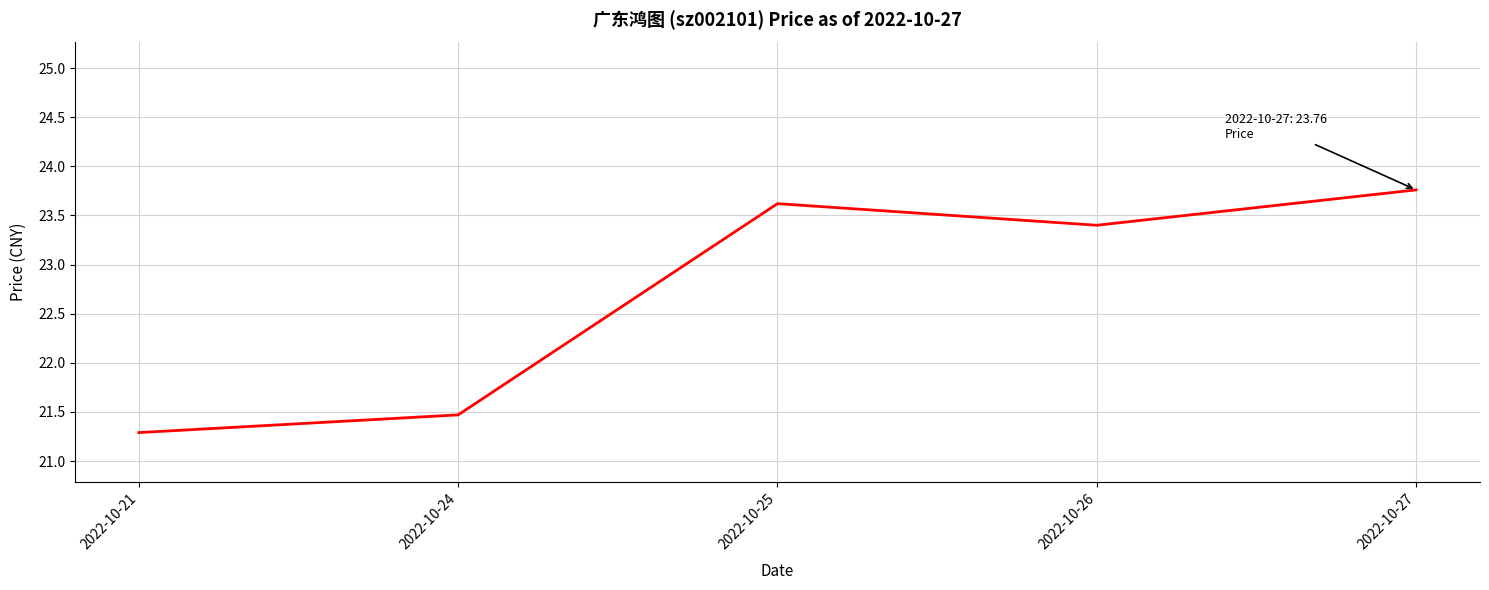

Rank the categories by value from lowest to highest.

2022-10-21, 2022-10-24, 2022-10-26, 2022-10-25, 2022-10-27